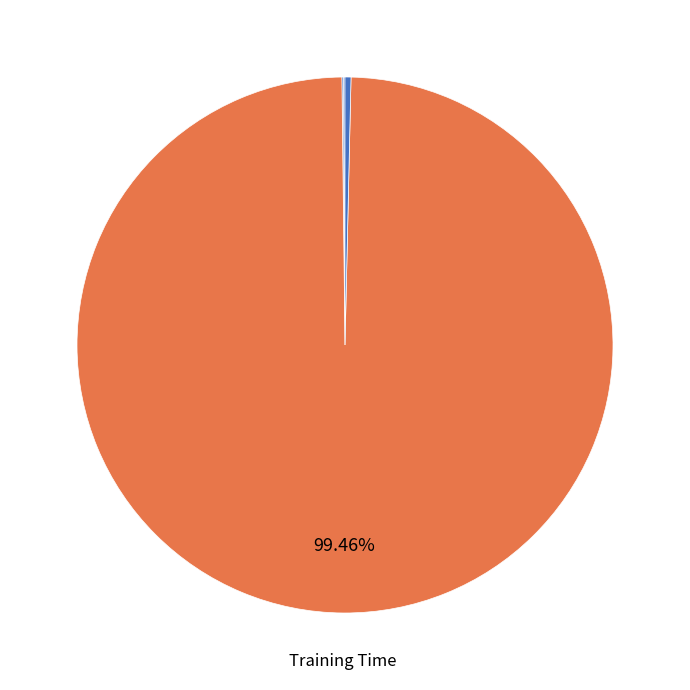

What is the smallest slice in the pie chart?

MSE